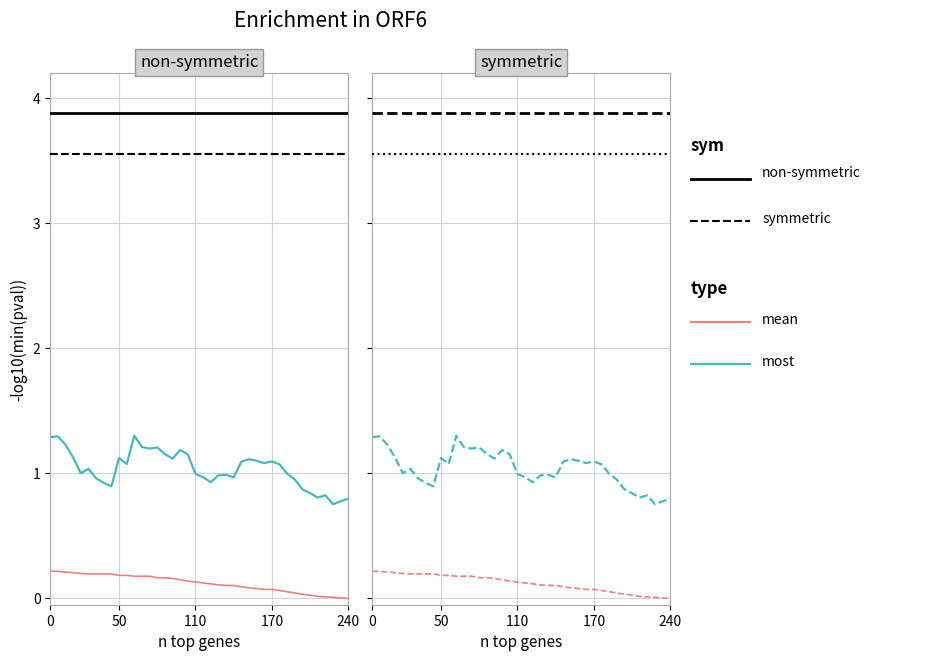

True or false: velocity has more than 1 points higher than both neighbors.

True